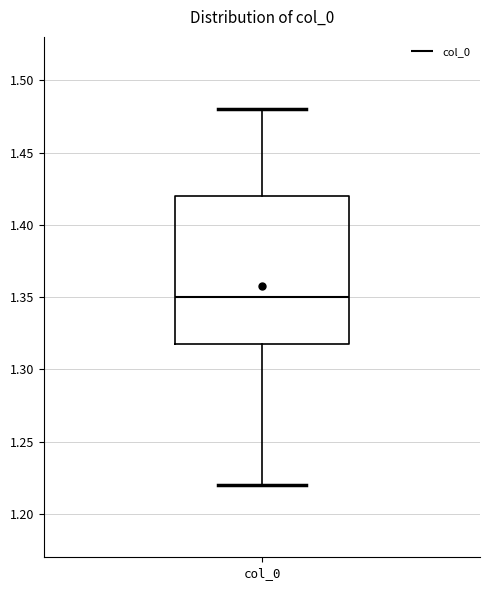

Read this box plot against the y-axis: the position of the median line, the range covered by the box, and the ends of both whiskers. The values are not printed on the chart, so give them approximately, as read against the axis.

median 1.35, box 1.32 to 1.42, whiskers 1.22 to 1.48